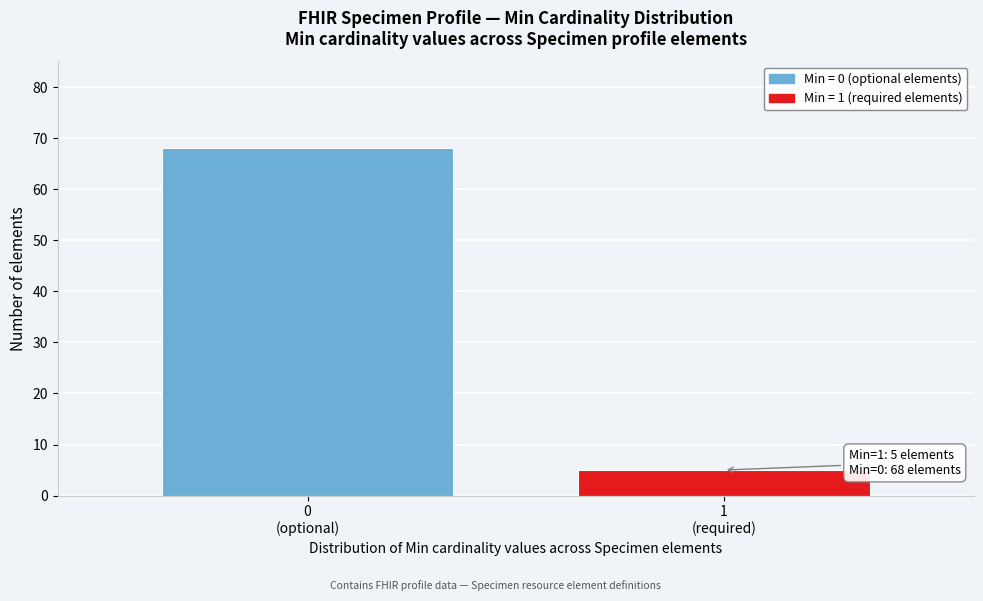

Reading left to right, list all the values displayed in this chart.

68	5